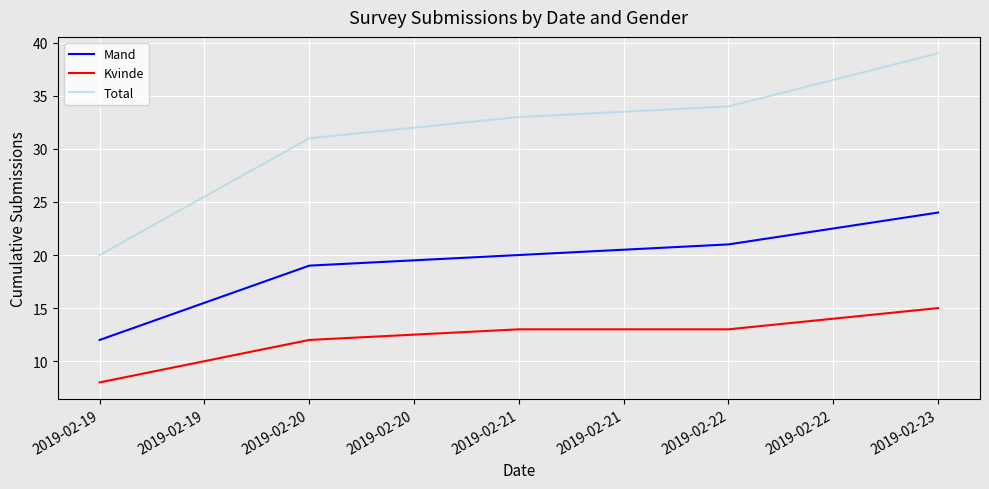

Is it true that Kvinde equals 8 at 2019-02-19?

True